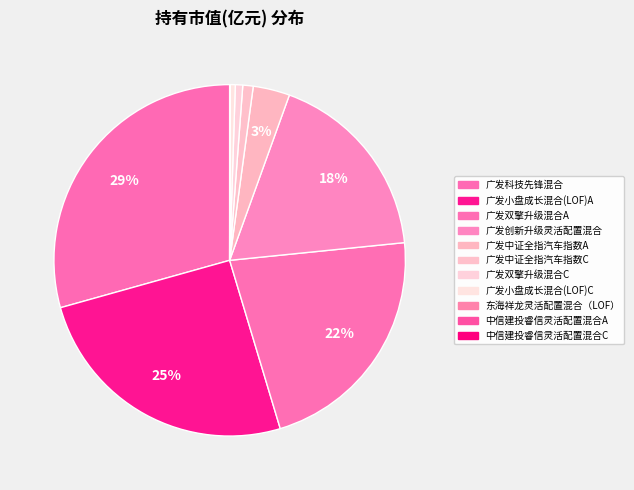

To the nearest percent, what is the difference between the 广发双擎升级混合C and 广发小盘成长混合(LOF)A slice percentages?

25%